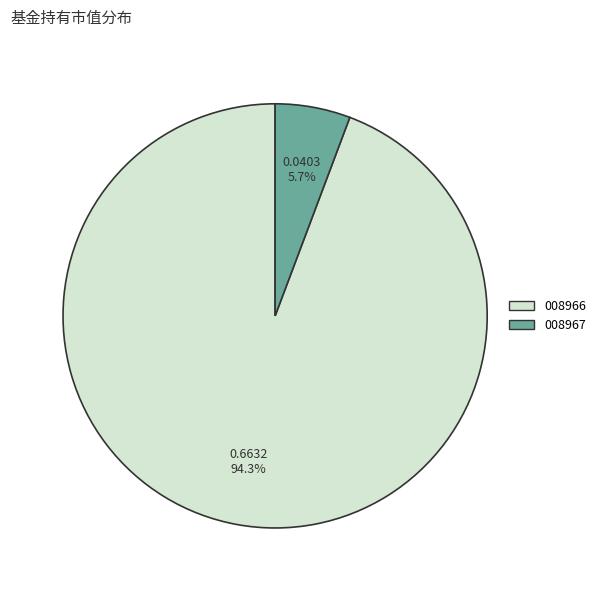

Does any single category account for the majority?

Yes